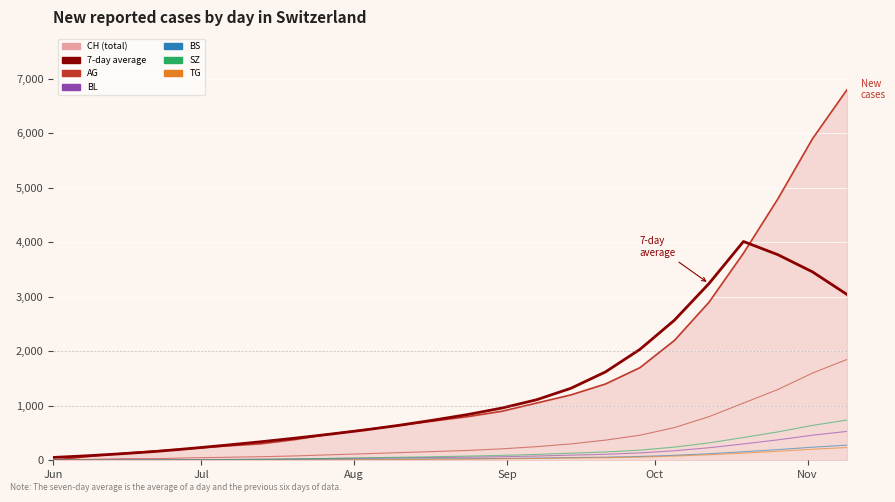

The TG series shows 149 at 19. True or false?

False